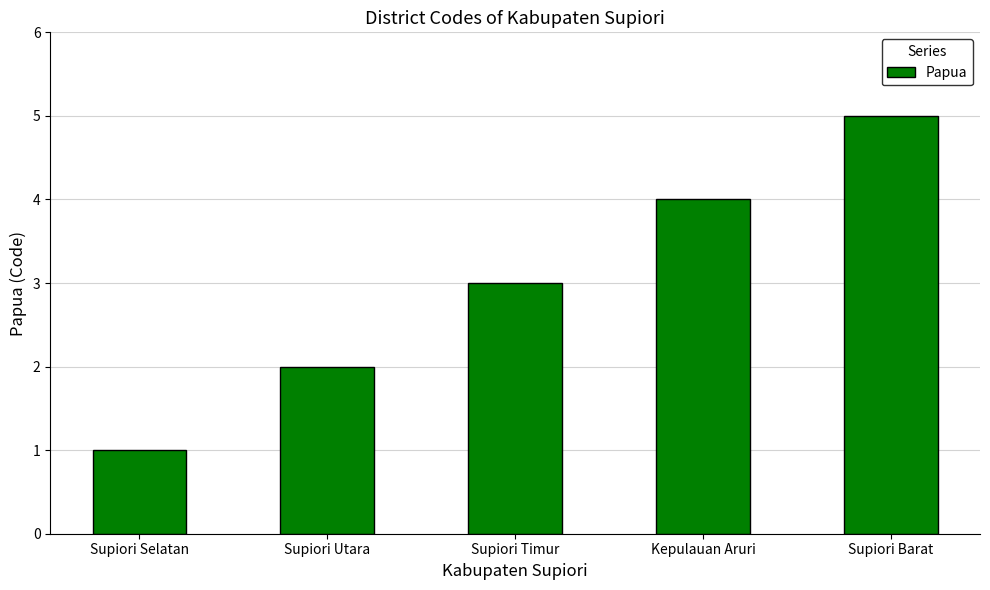

Which has a higher value, Supiori Barat or Supiori Timur?

Supiori Barat